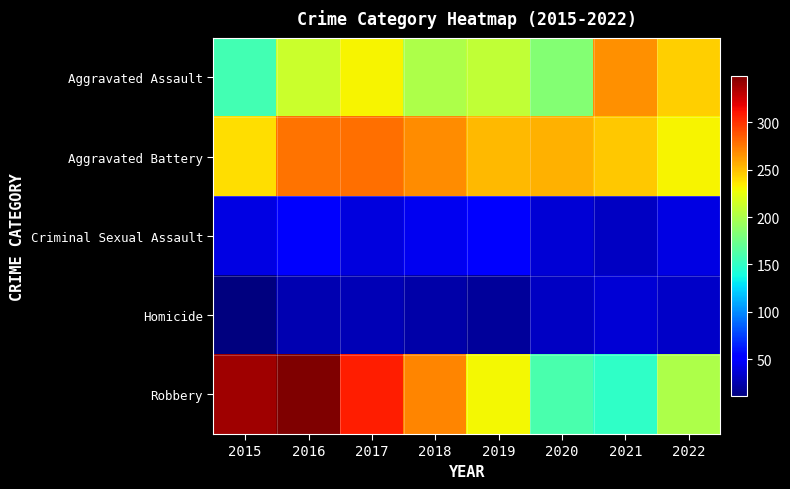

Between 2018 and 2019, which series saw the biggest shift?

Robbery